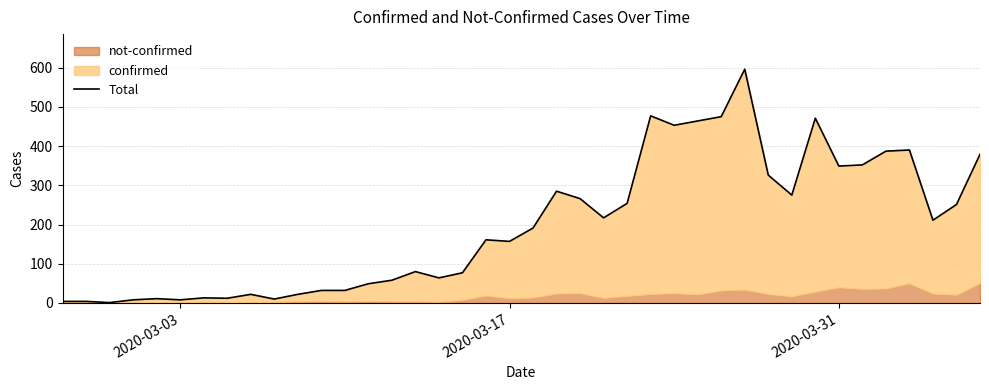

How many interior local peaks (higher than both neighbors) does the data have?

10